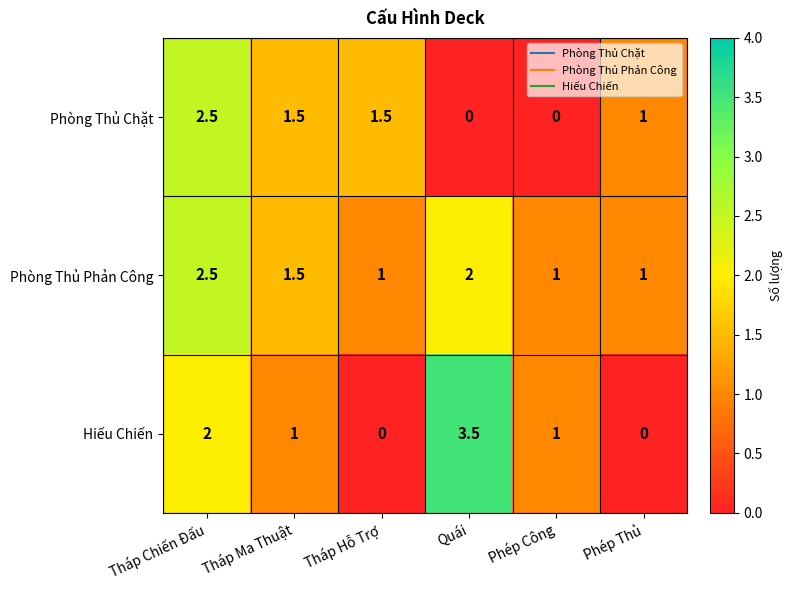

What is the difference between the maximum and minimum values in the Phòng Thủ Phản Công series?

1.5